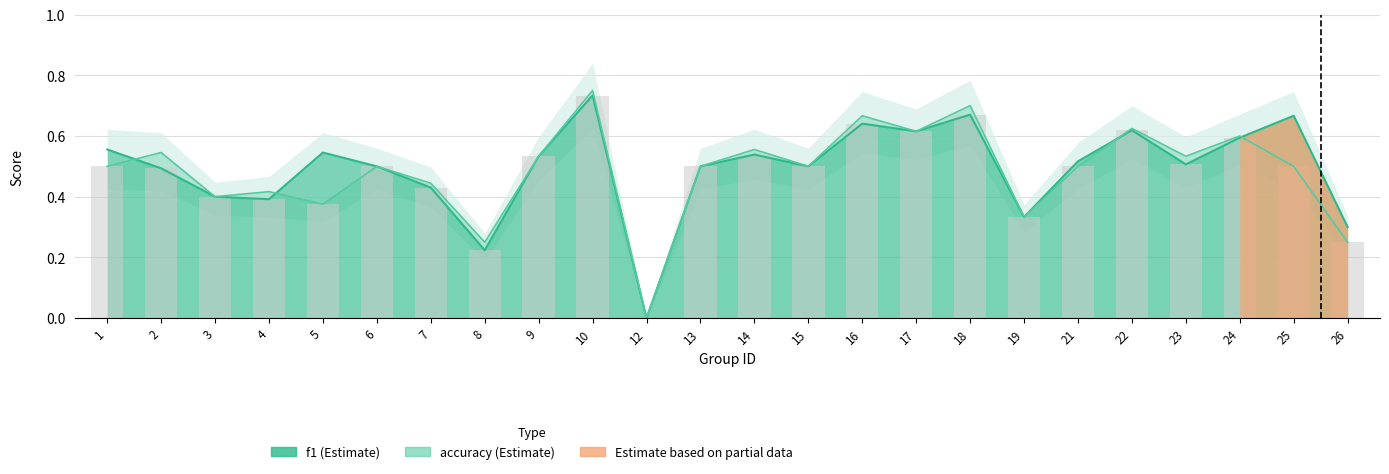

What is the value of the accuracy bar at the 8th from the left?

0.2